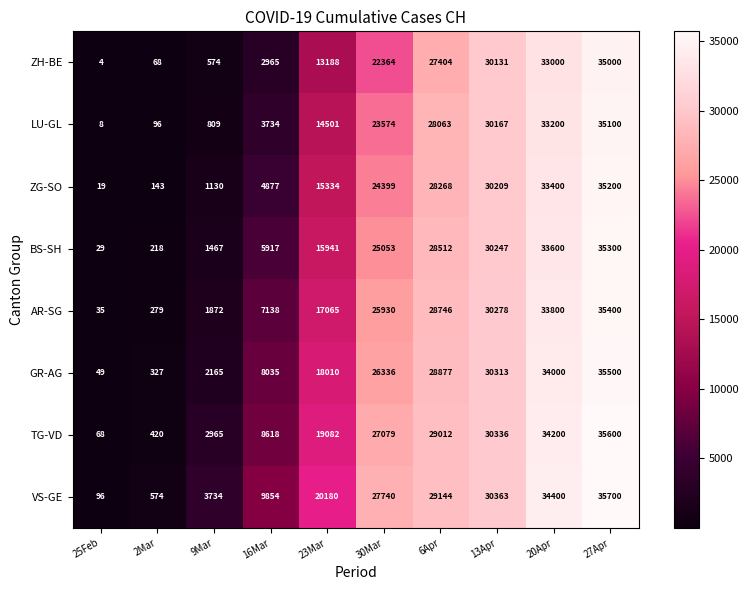

What is the highest value of the TG-VD series?

35600